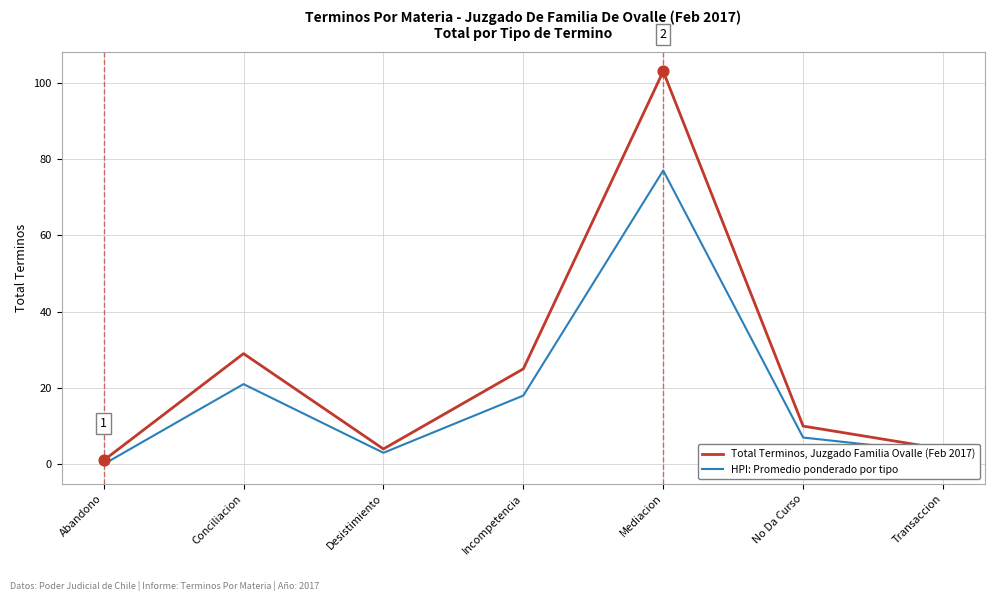

At which category is the sum across all series the highest?

Mediacion